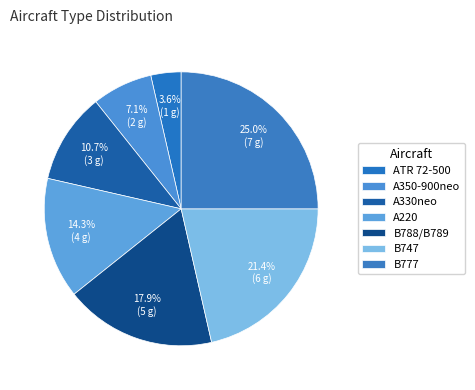

What is the ratio of the value at A220 to the value at A330neo?

1.3